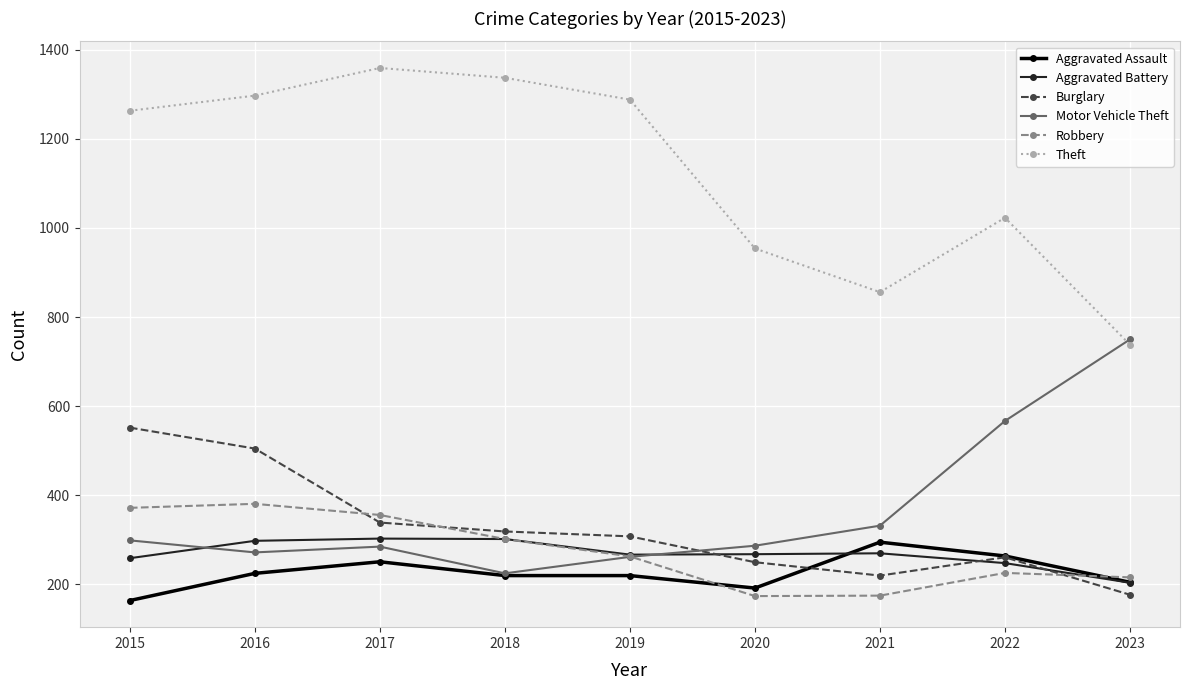

True or false: Robbery and Theft intersect in this chart.

False